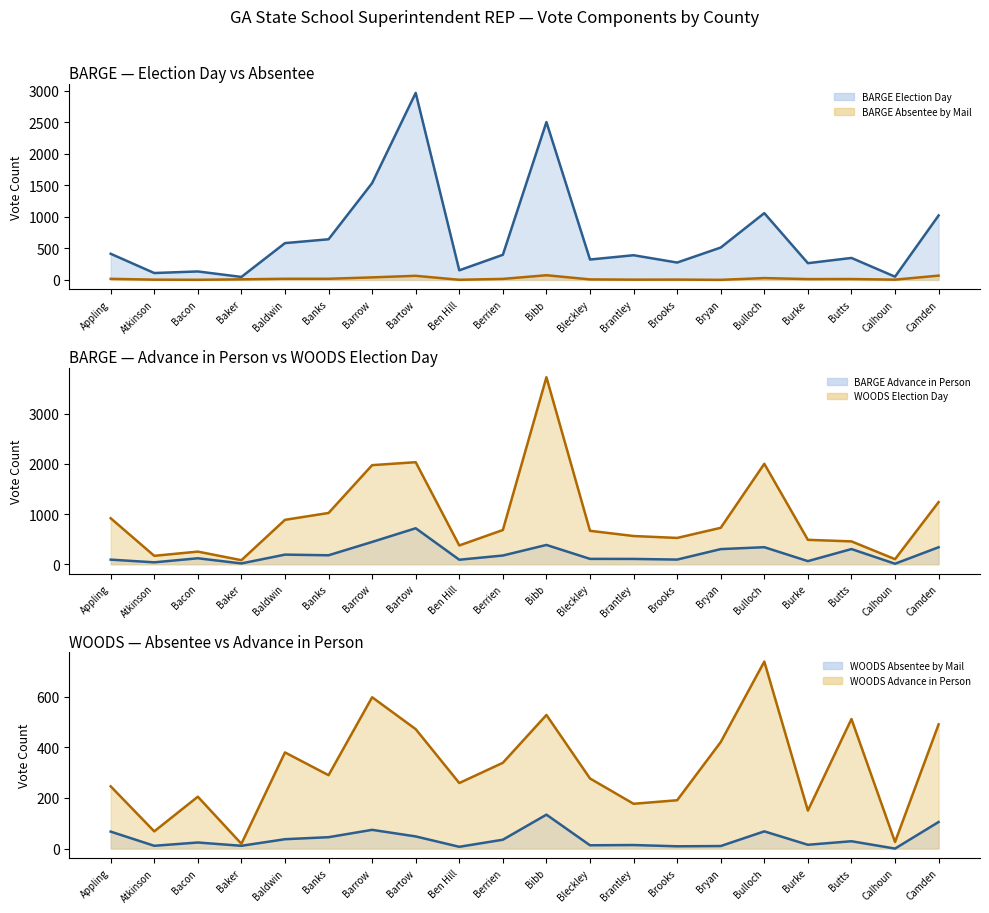

What is the value of the BARGE Absentee by Mail (line) point at the 9th from the left?

2